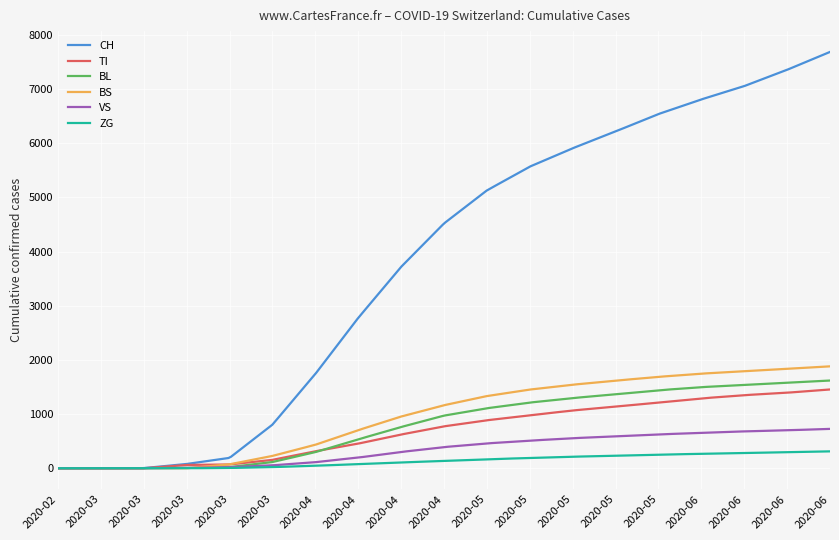

Which series has the largest total across all categories?

CH